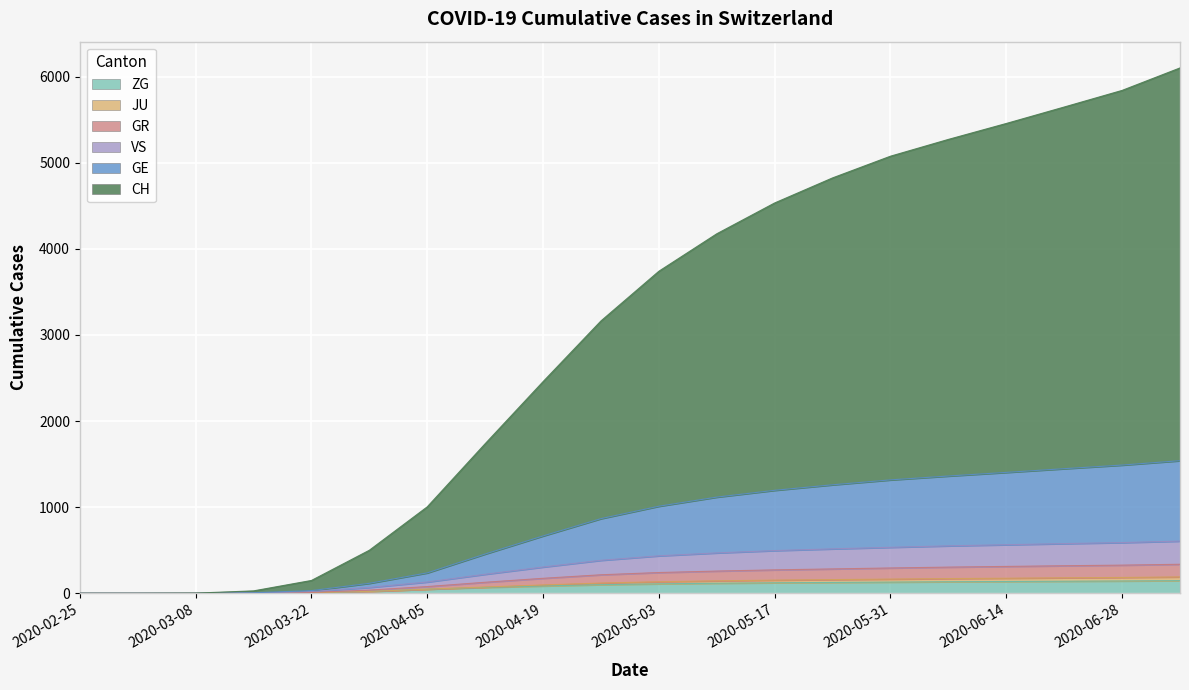

True or false: VS and GR intersect in this chart.

False